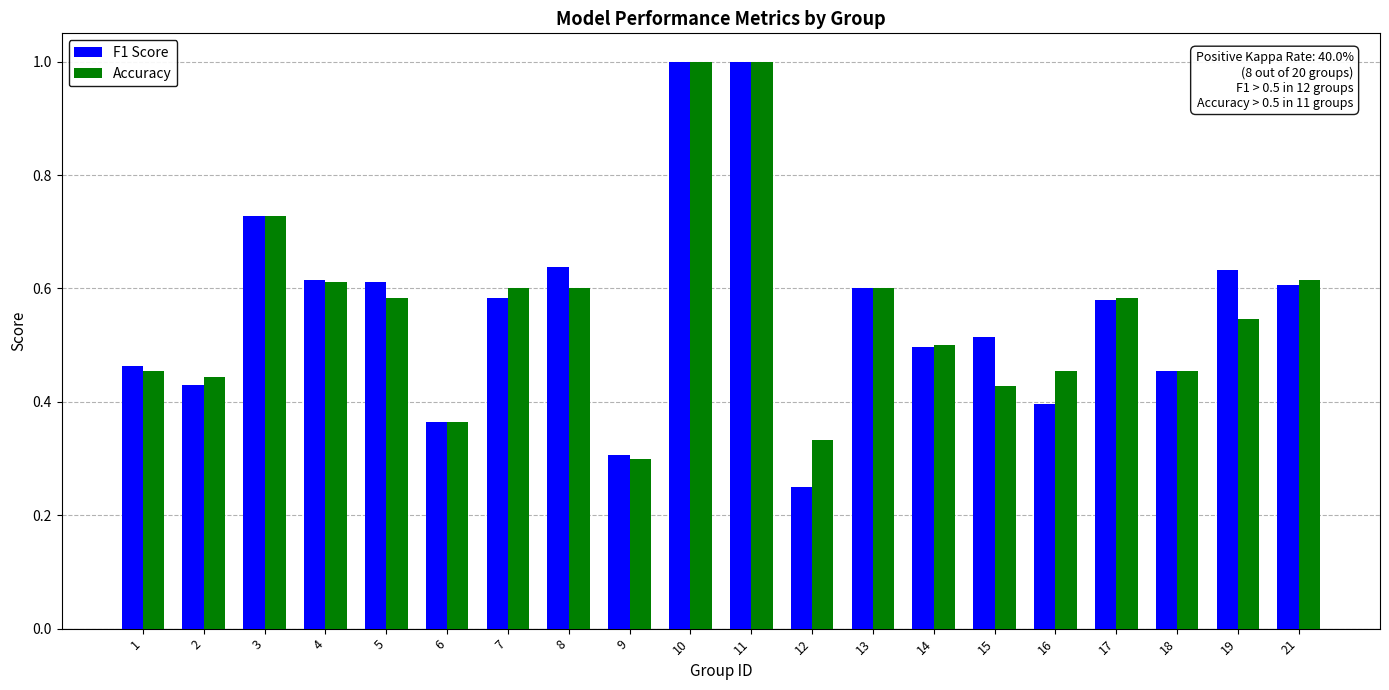

What is the sum of the Accuracy values at 16 and 4?

1.1